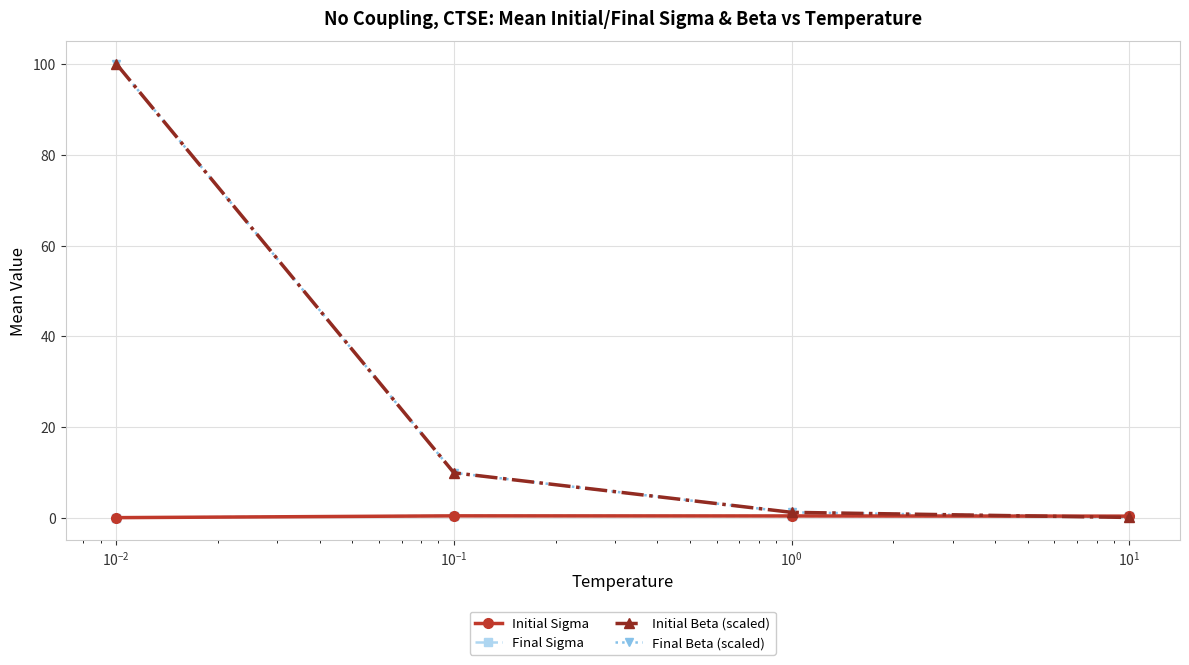

Is this an area chart (filled region under the line)?

No